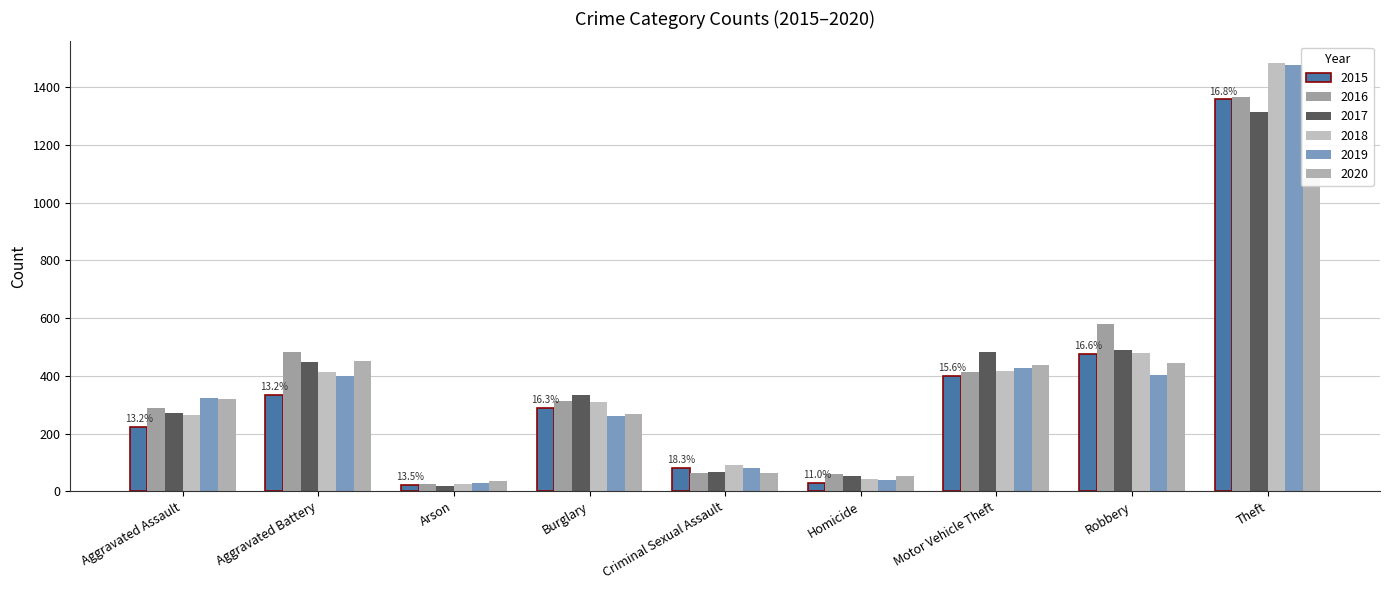

What is the value of the 2020 bar at the 9th from the left?

1087